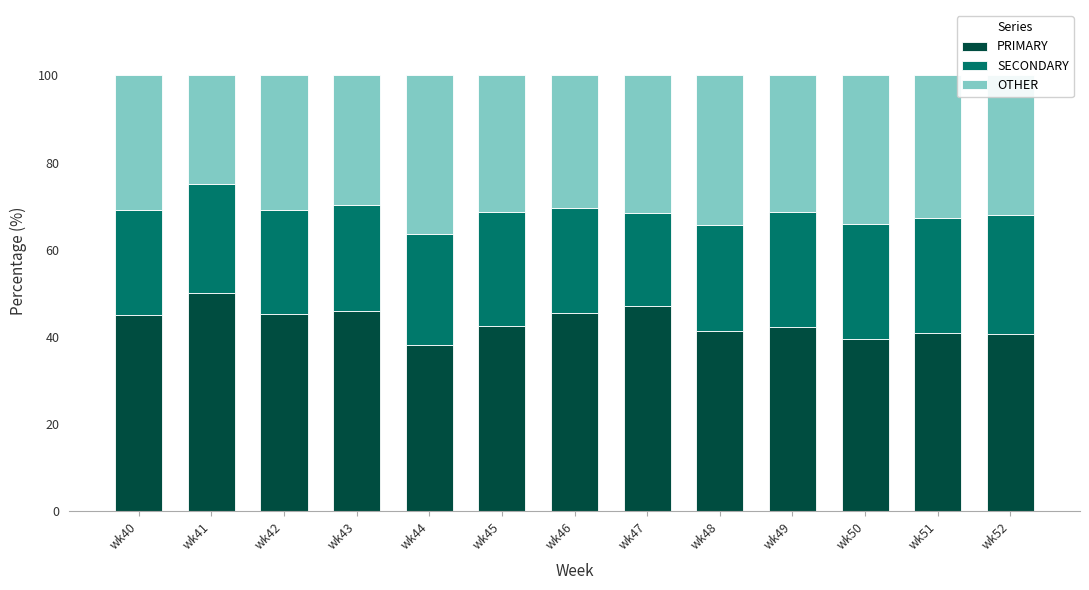

True or false: PRIMARY has a value of 42.5 at wk45.

True